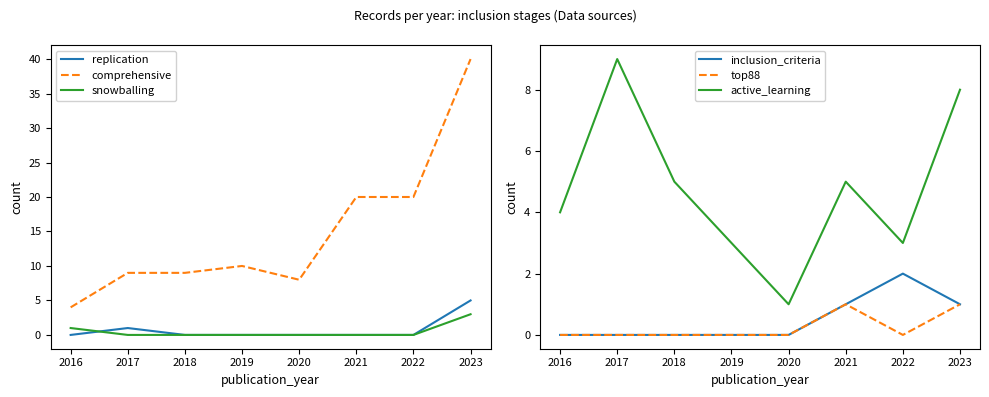

What is the greatest value displayed?

40